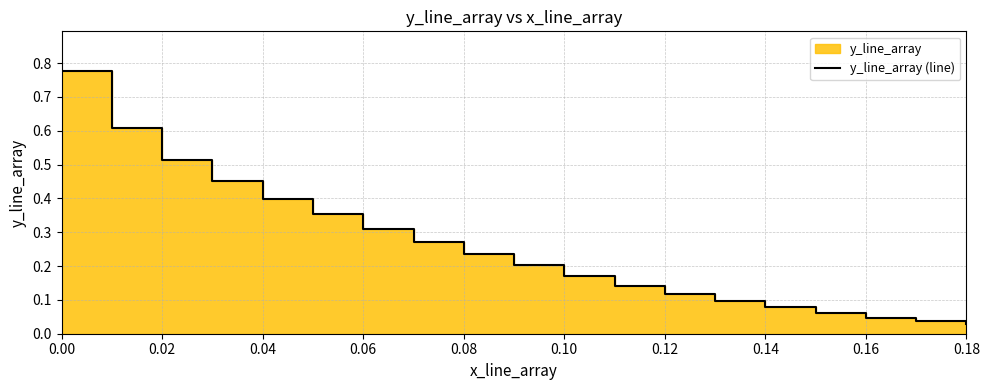

What is the greatest value displayed?

0.8